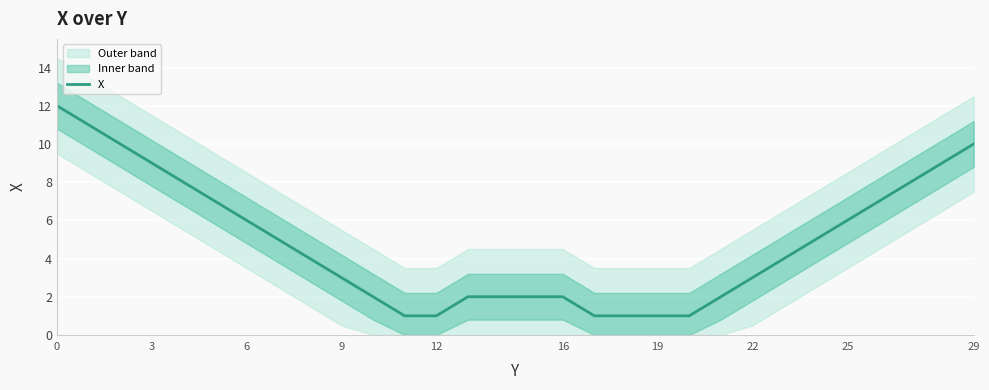

The value at 19 is 1. True or false?

True